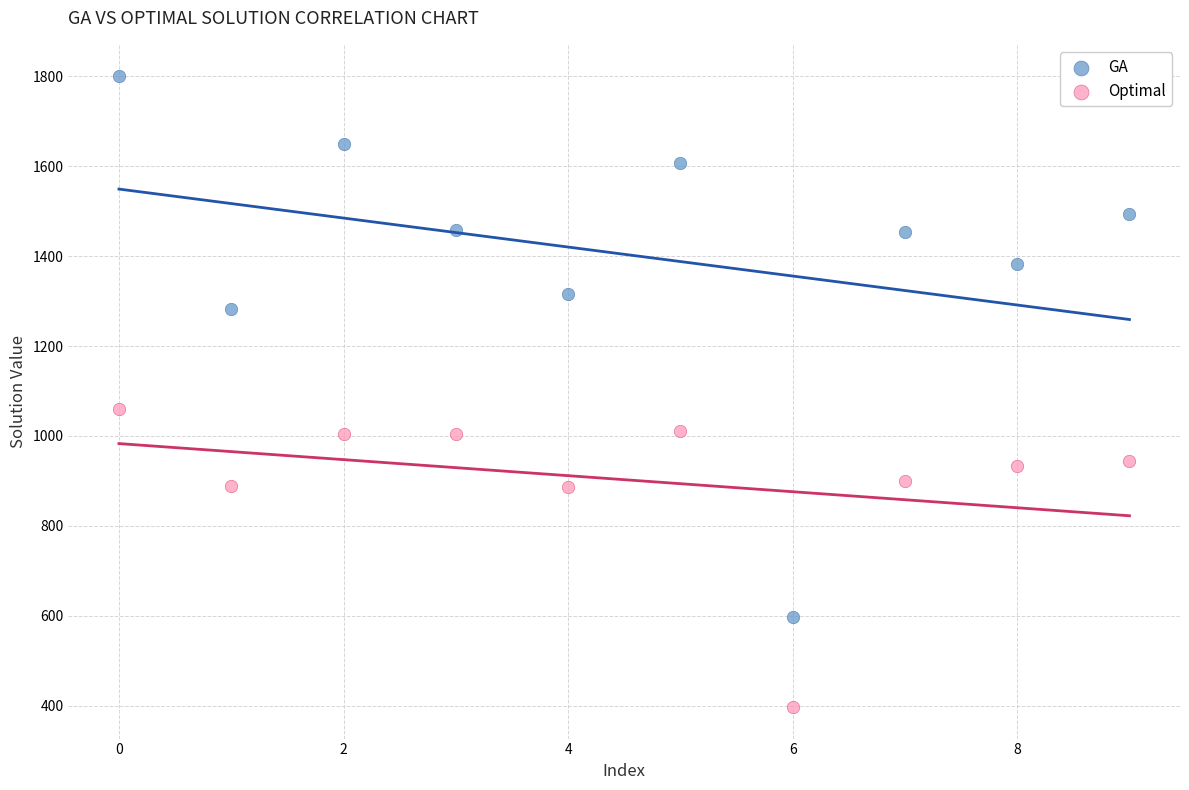

What are all the series names shown in the legend?

GA, Optimal